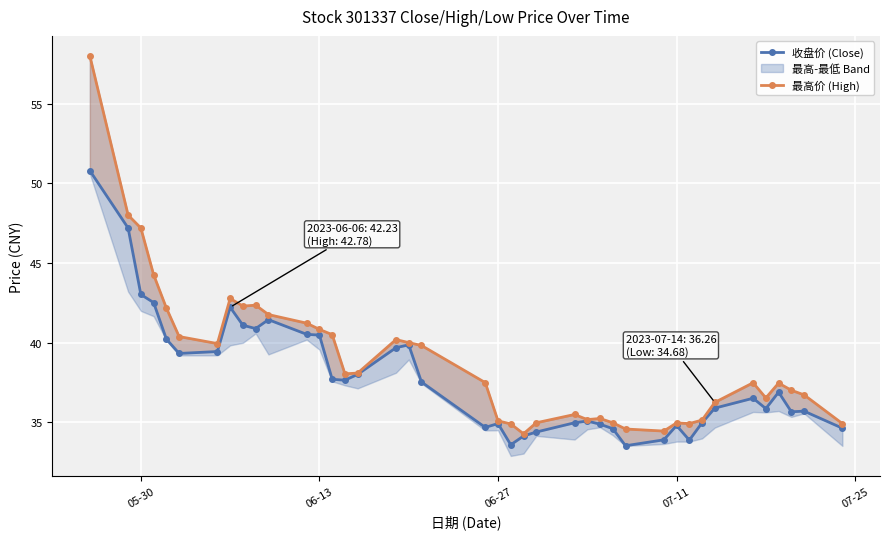

What is the value of the 最高价 (High) point at the 21st from the left?

35.1